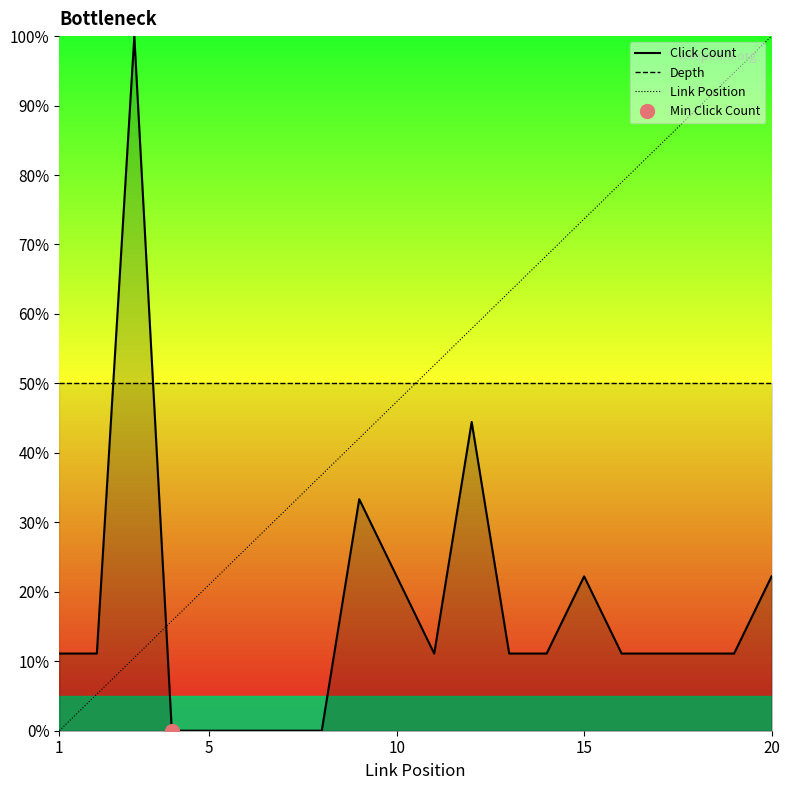

How many times do Click Count and Link Position cross each other?

1